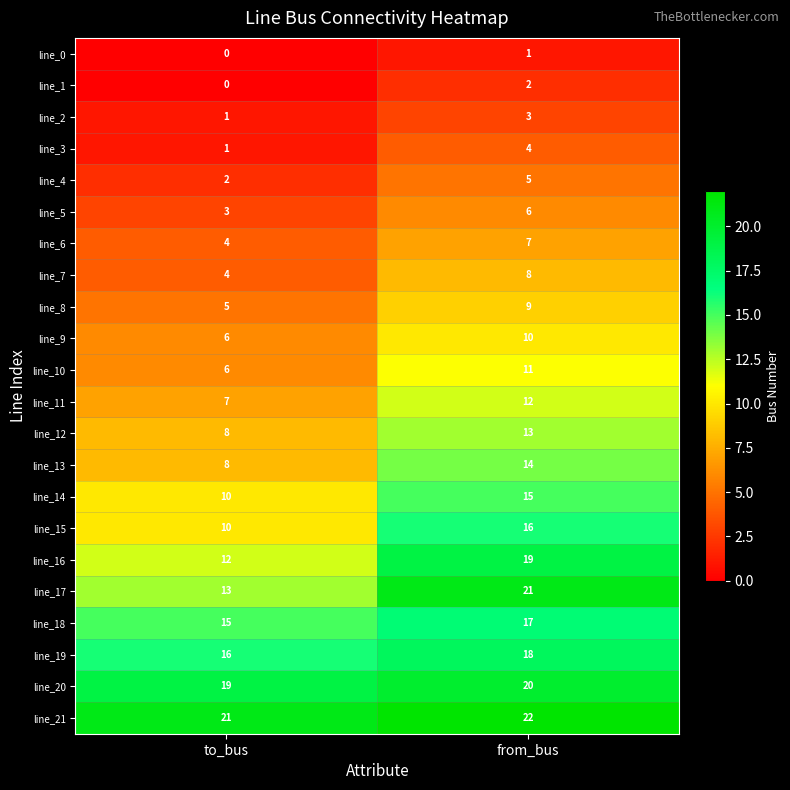

What is the total value across all series at from_bus?

253